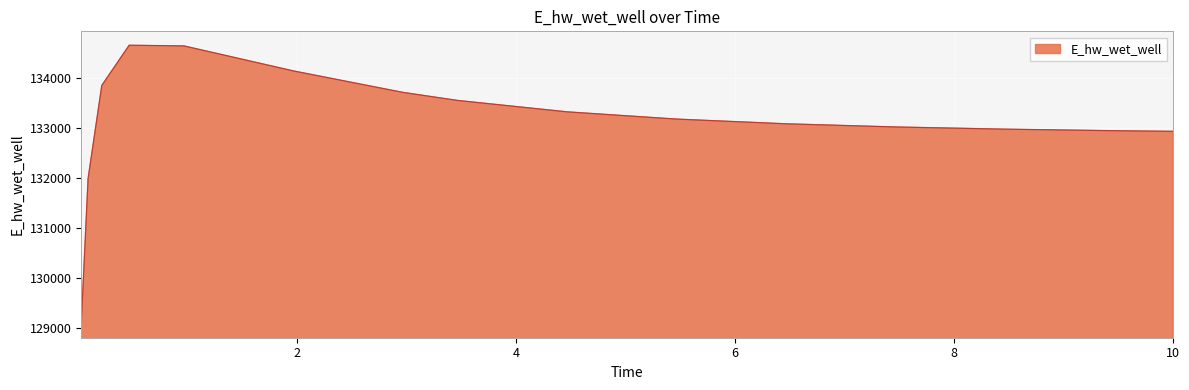

What is the maximum value shown in the chart?

134653.4